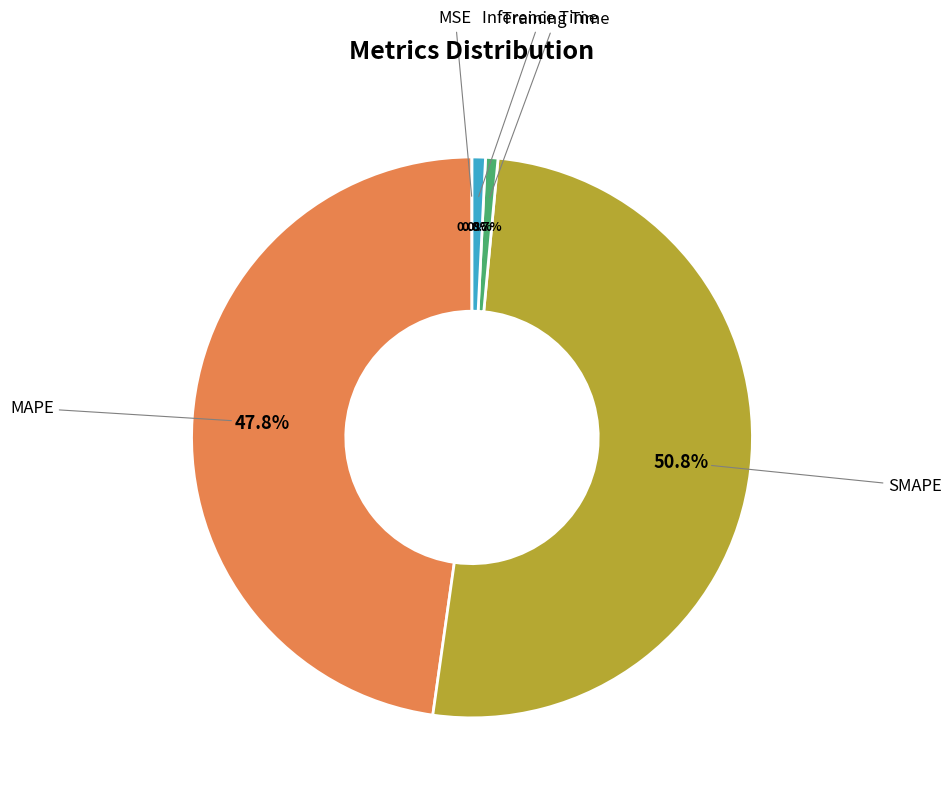

Which category has the biggest portion of the pie?

SMAPE